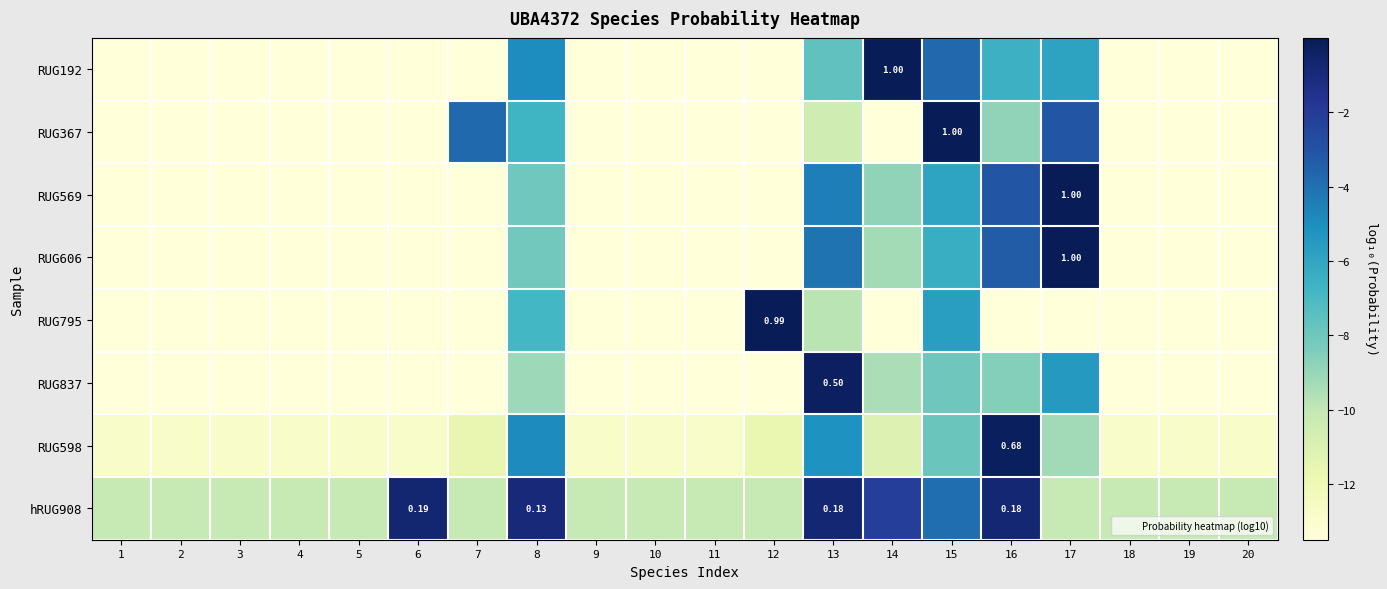

Which label corresponds to the smallest value in the chart?

1